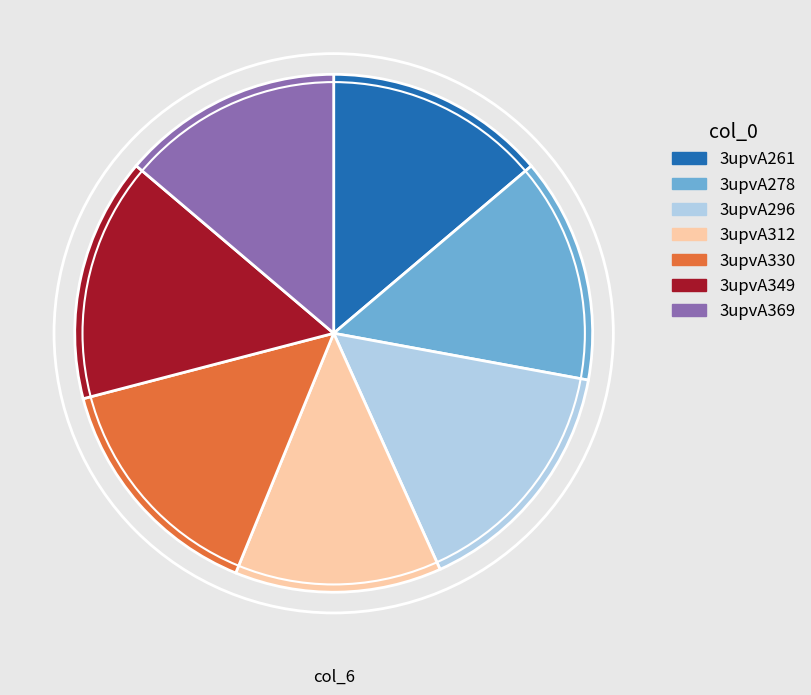

What is the smallest slice in the pie chart?

3upvA312